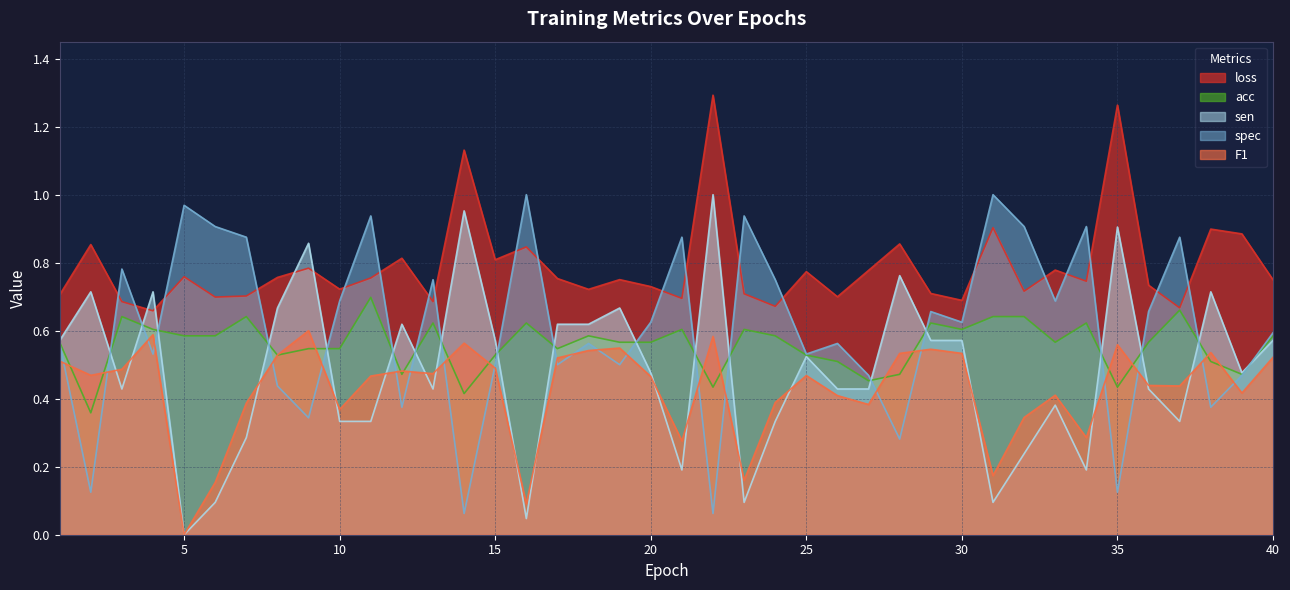

Is the value of acc at 35 greater than the value of F1 at 7?

Yes